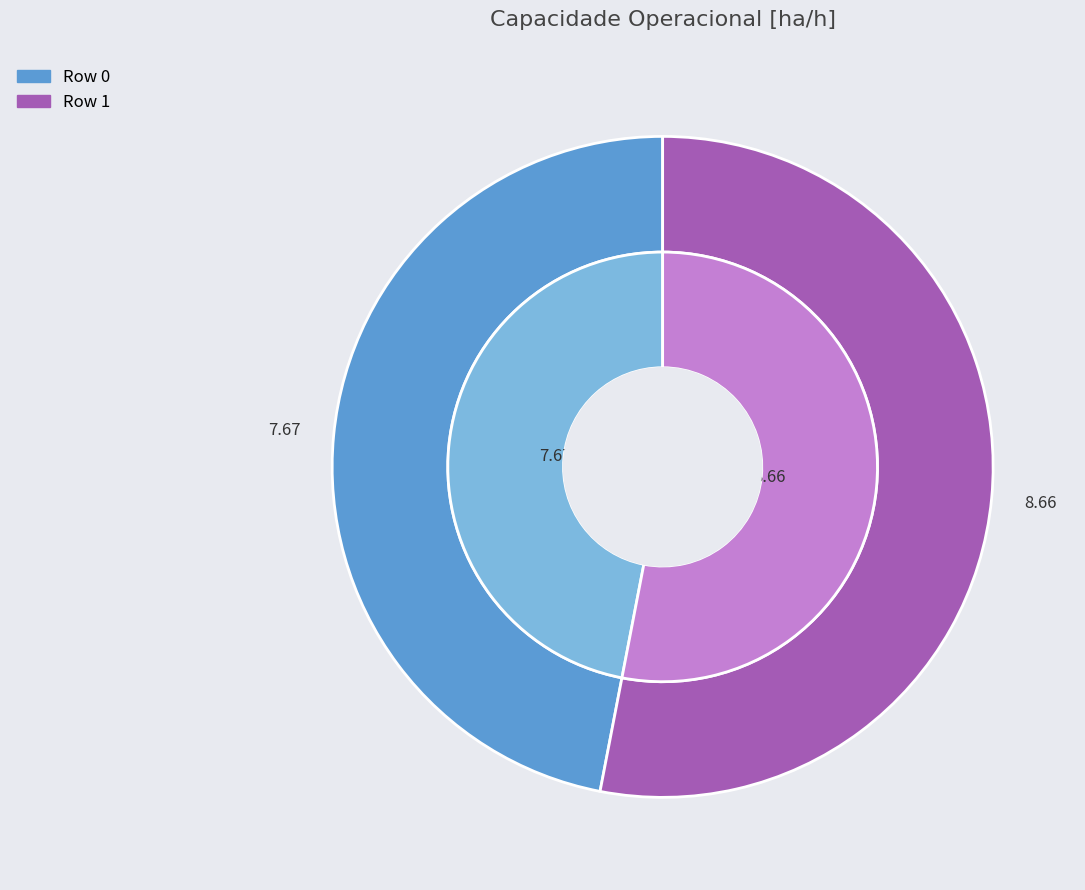

Rank the categories by value from lowest to highest.

Row 0, Row 1